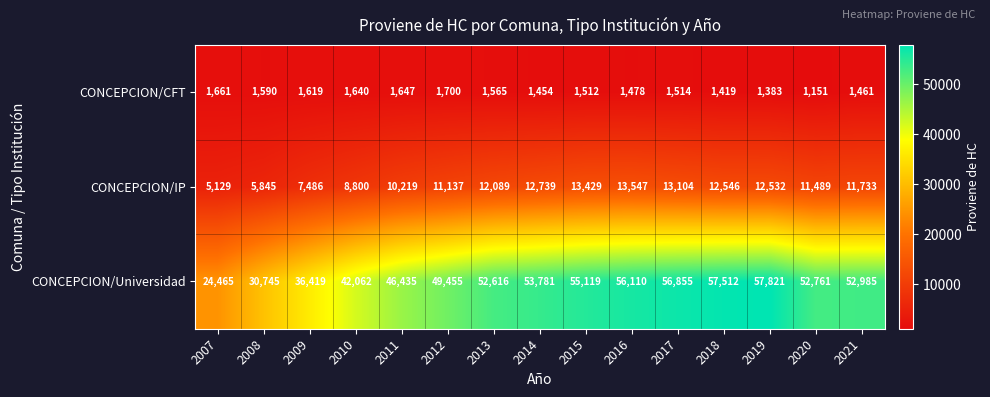

At which label is CONCEPCION/CFT closest to 1425?

2018